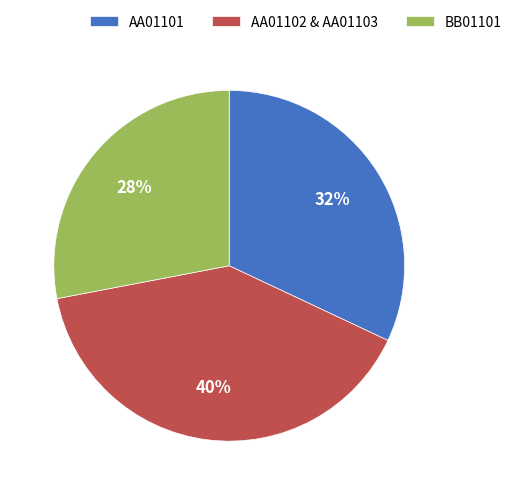

Do AA01101 and BB01101 together represent more than half of the pie?

Yes